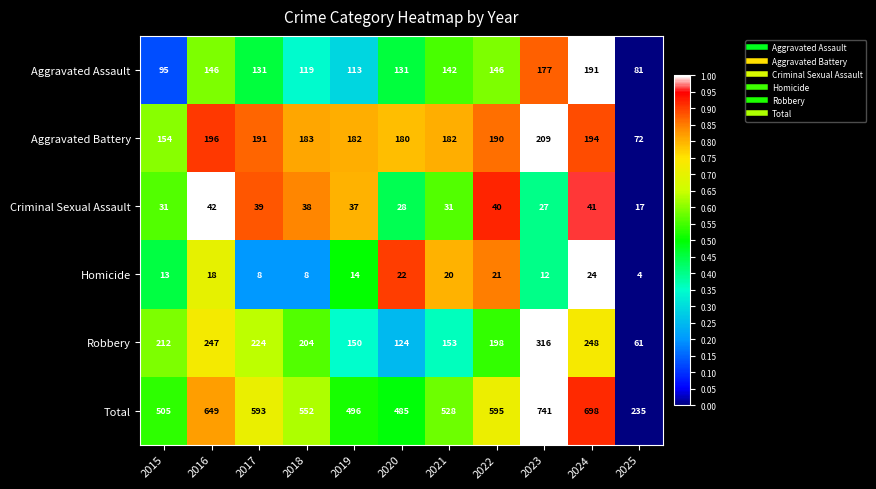

What is the approximate value of Criminal Sexual Assault at 2025, to the nearest 5?

15